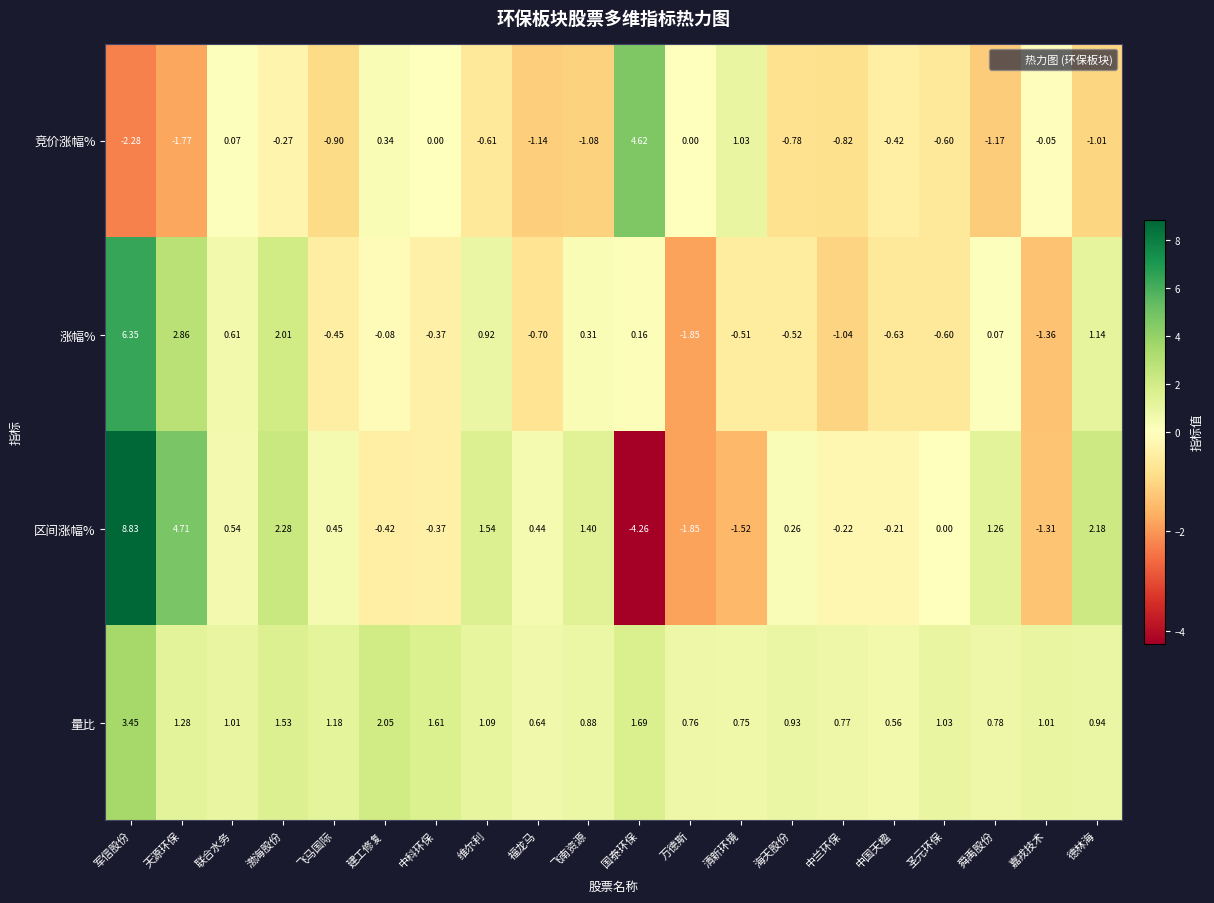

Which series has the largest total across all categories?

量比